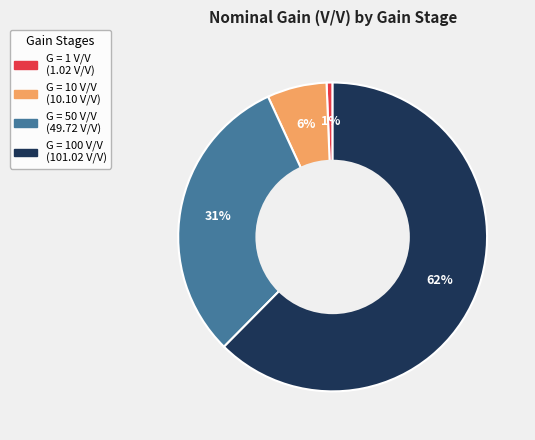

What percentage is the G = 10 V/V slice, to the nearest percent?

6%